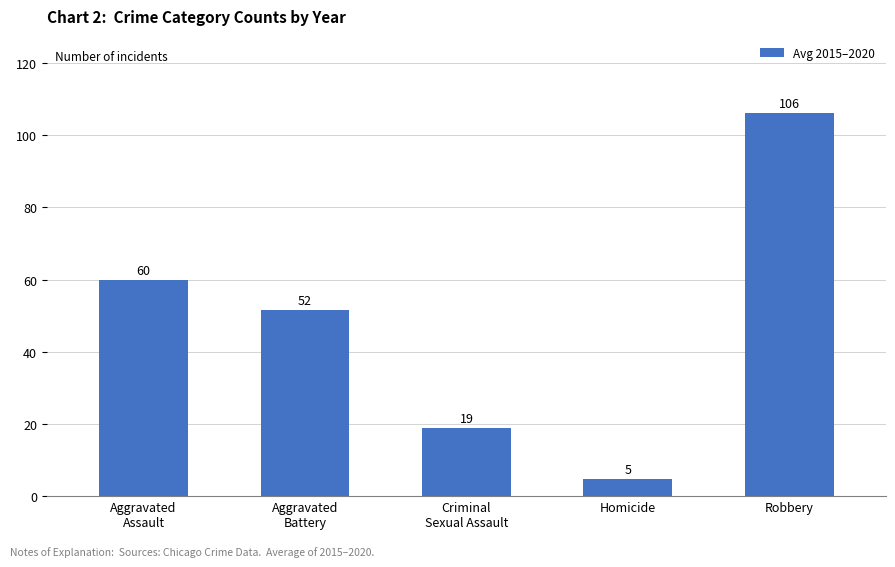

What is the label of the 2nd bar from the right?

Homicide